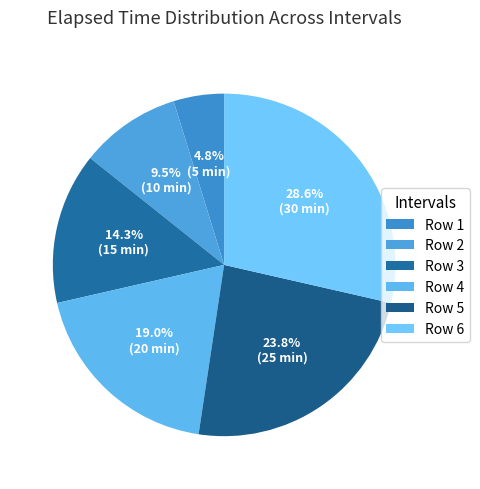

To the nearest percent, what is the average slice percentage?

17%